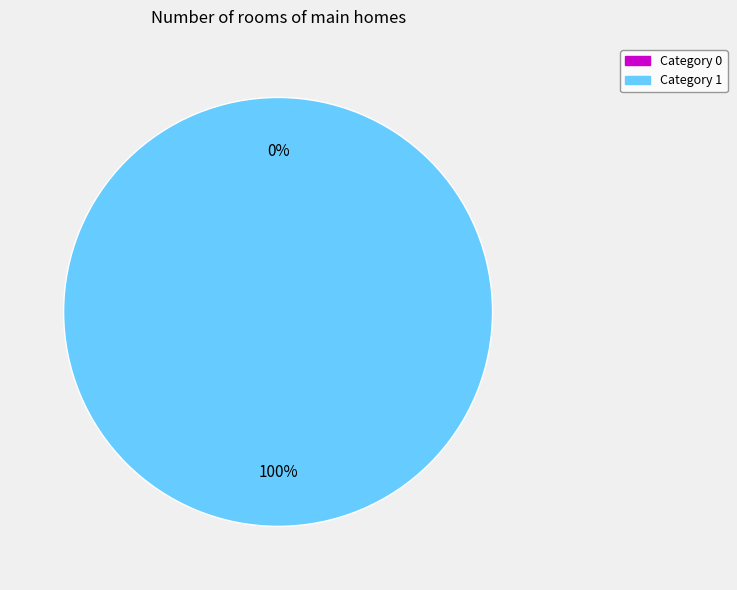

Which slice is the largest?

1